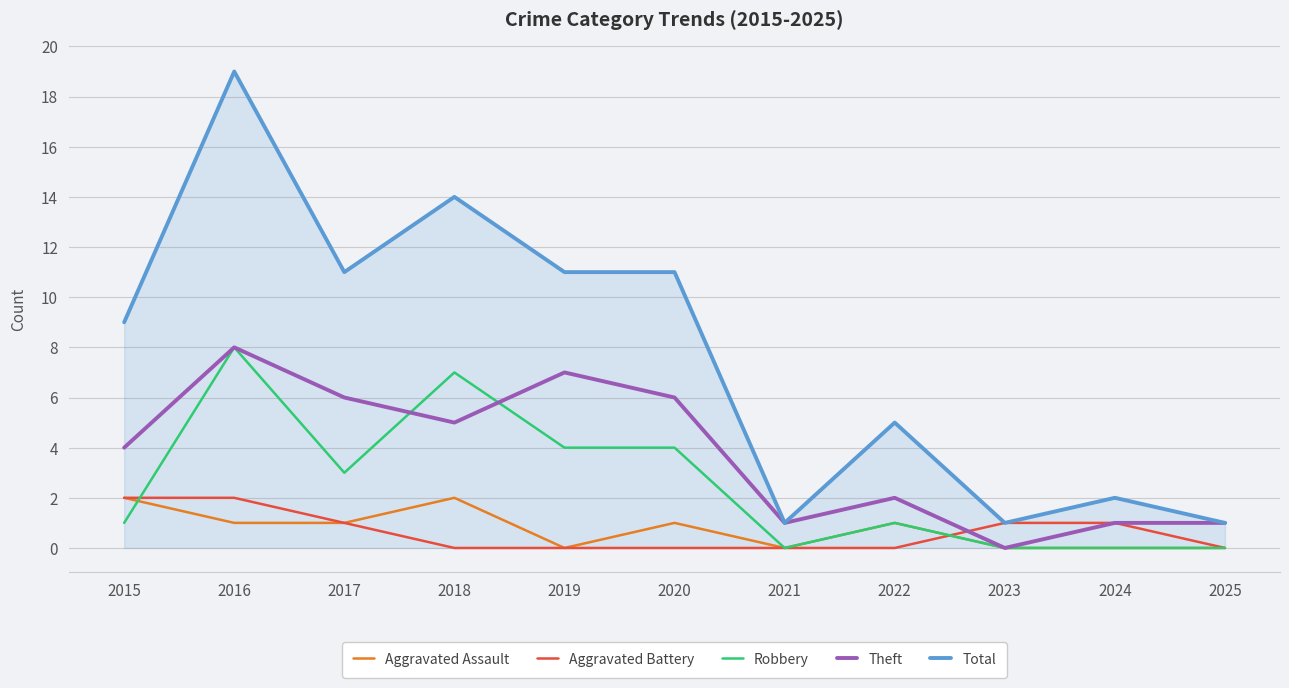

Which series has the widest spread of values?

Total